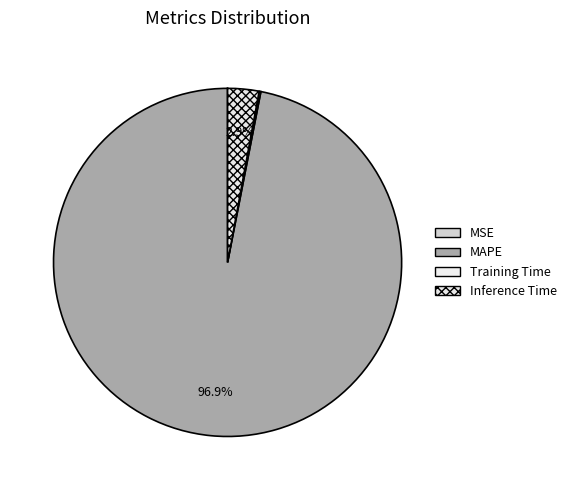

To the nearest percent, what is the difference between the largest and smallest slice percentages?

97%